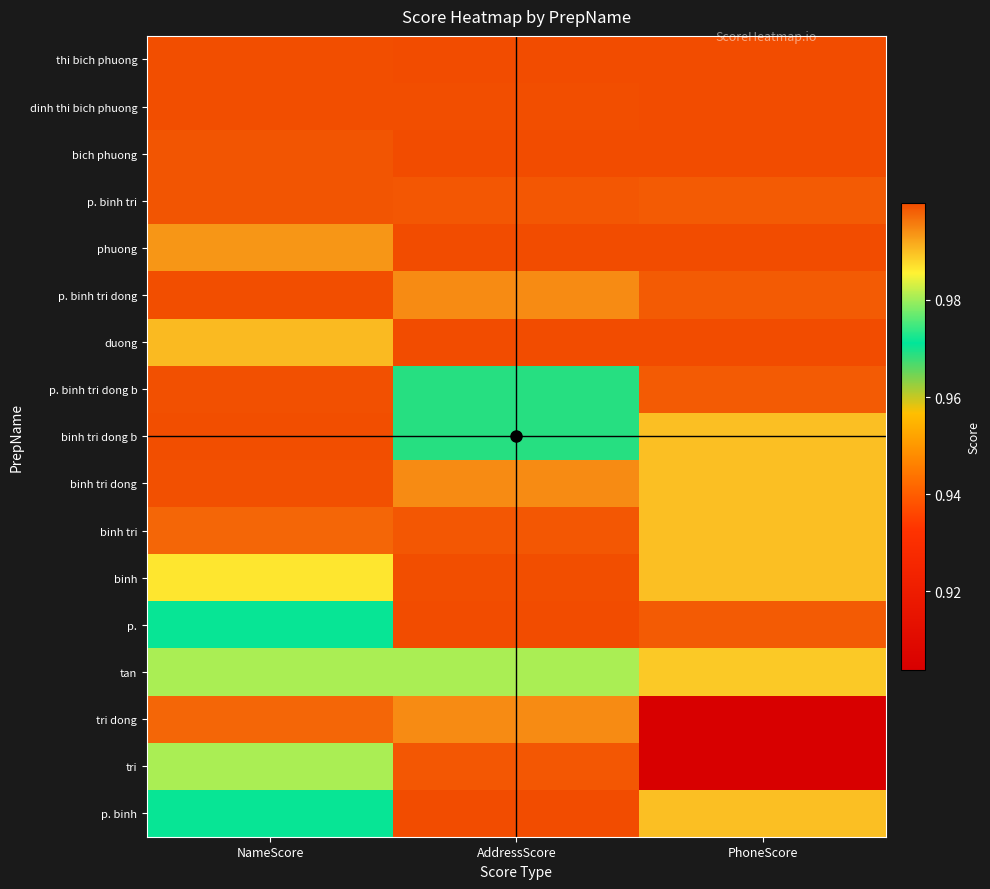

What is the smallest value displayed?

0.9